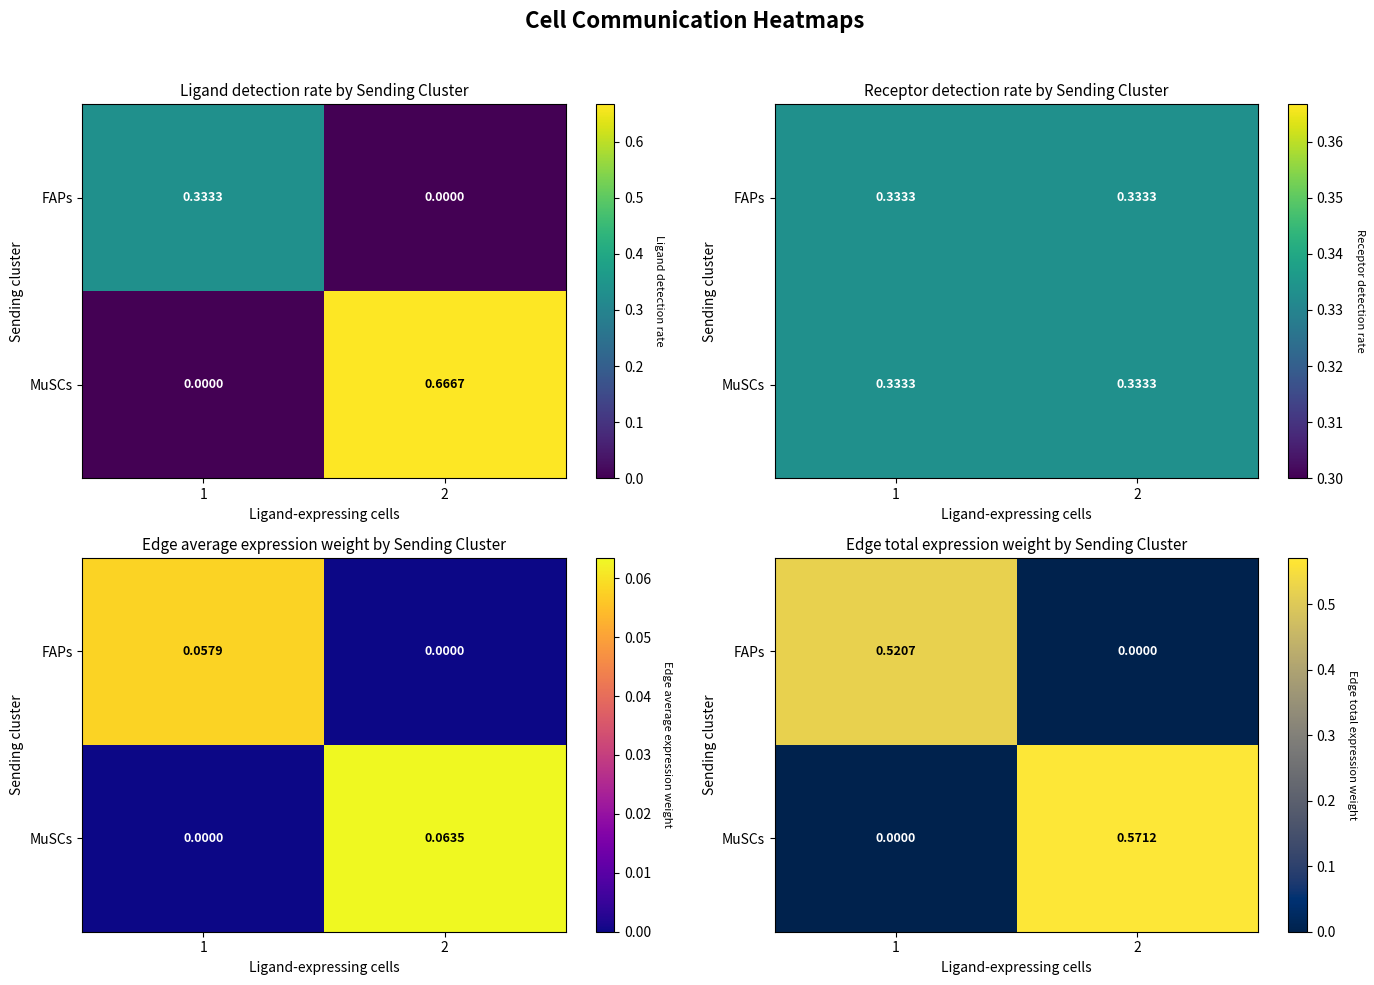

Which series has the largest total across all categories?

MuSCs